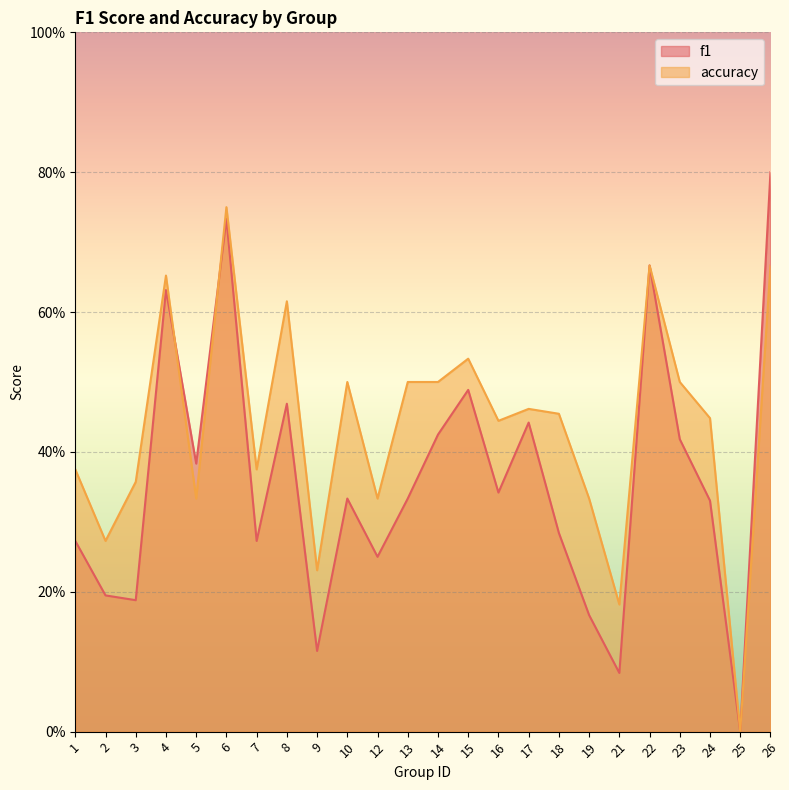

Reading right to left, list all the values displayed in this chart.

f1: 26=0.8	25=0.0	24=0.3	23=0.4	22=0.7	21=0.1	19=0.2	18=0.3	17=0.4	16=0.3	15=0.5	14=0.4	13=0.3	12=0.2	10=0.3	9=0.1	8=0.5	7=0.3	6=0.7	5=0.4	4=0.6	3=0.2	2=0.2	1=0.3
accuracy: 26=0.7	25=0.0	24=0.4	23=0.5	22=0.7	21=0.2	19=0.3	18=0.5	17=0.5	16=0.4	15=0.5	14=0.5	13=0.5	12=0.3	10=0.5	9=0.2	8=0.6	7=0.4	6=0.8	5=0.3	4=0.7	3=0.4	2=0.3	1=0.4